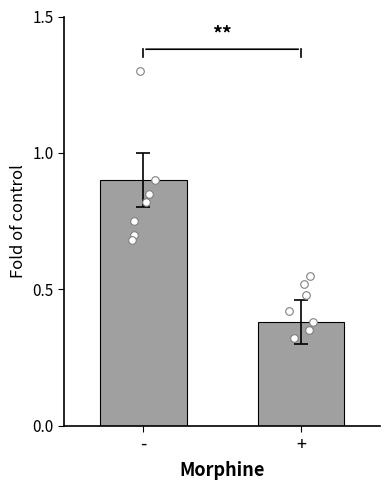

Which has a higher value, - or +?

-